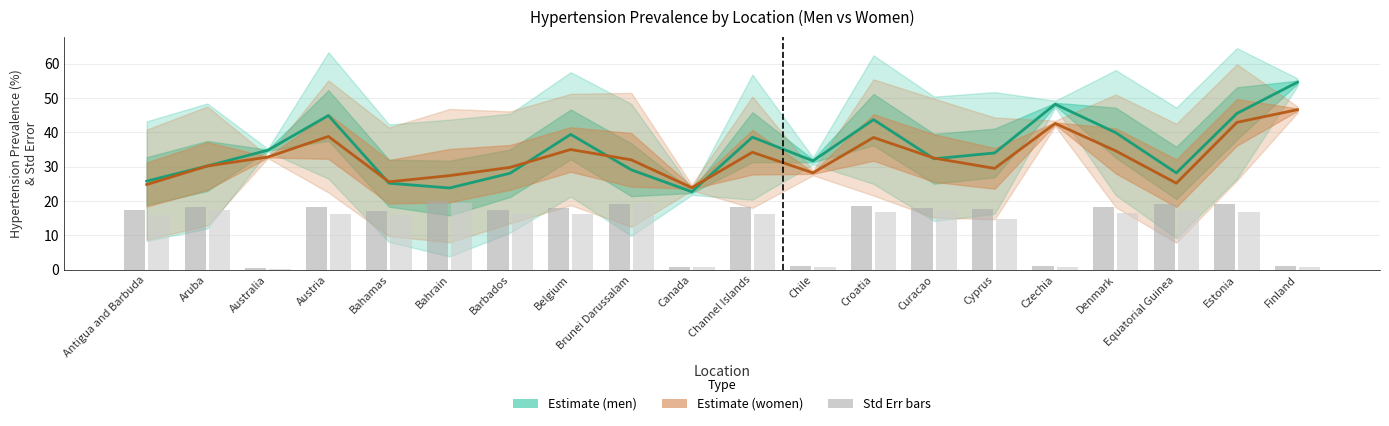

What is the label of the 16th bar from the left?

Czechia